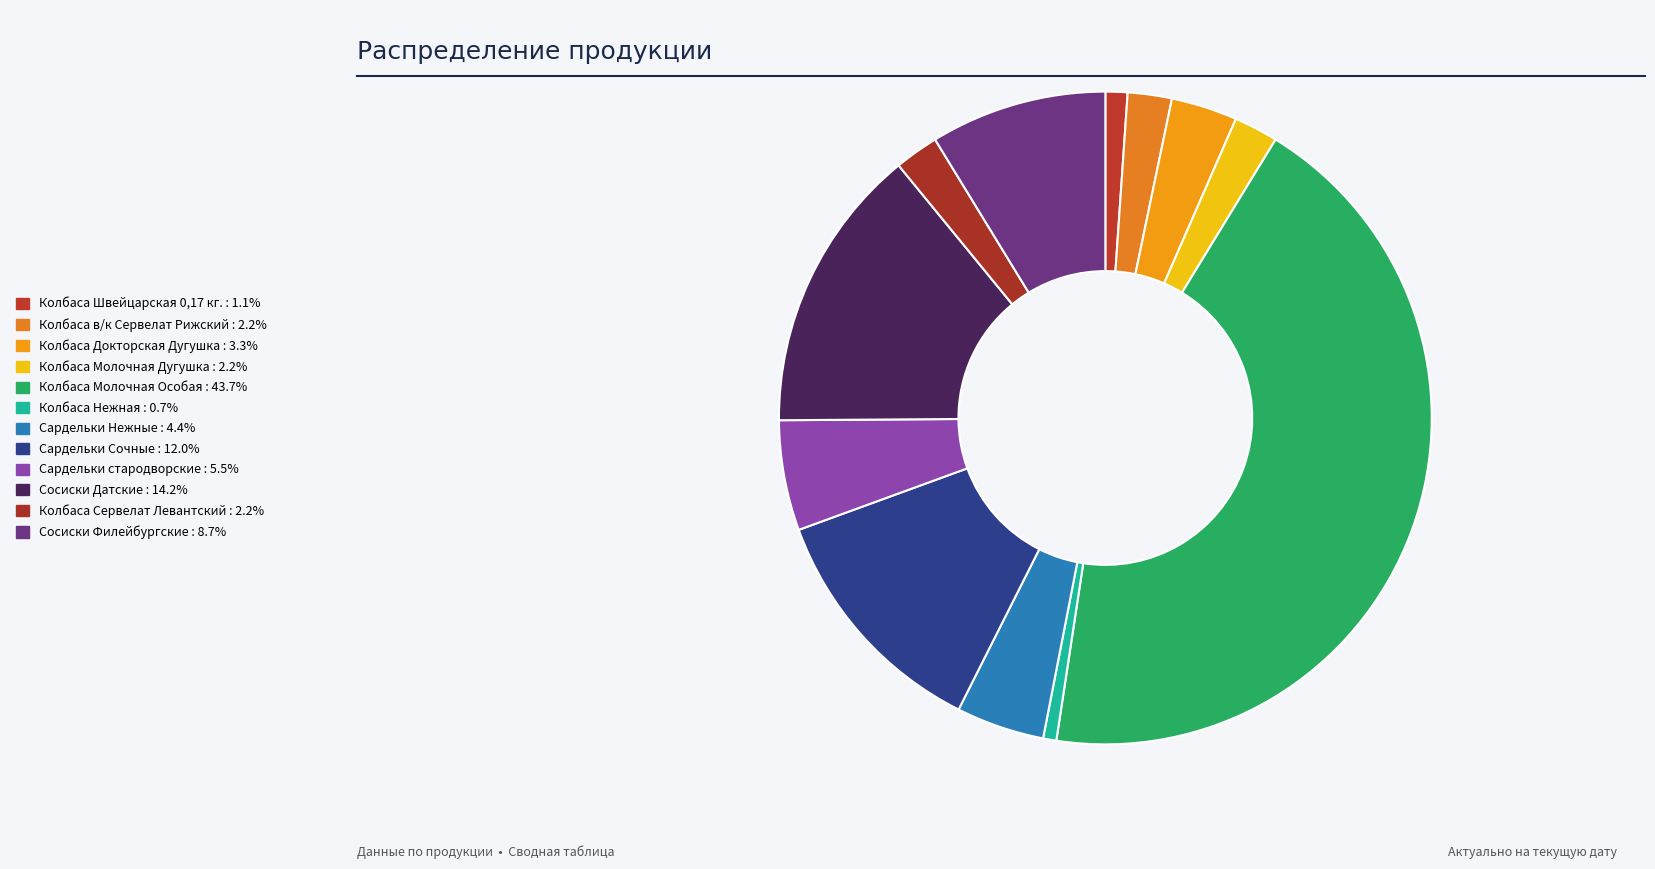

Approximately how many times larger is the value at Колбаса Докторская Дугушка compared to Колбаса Швейцарская 0,17 кг.?

3.0